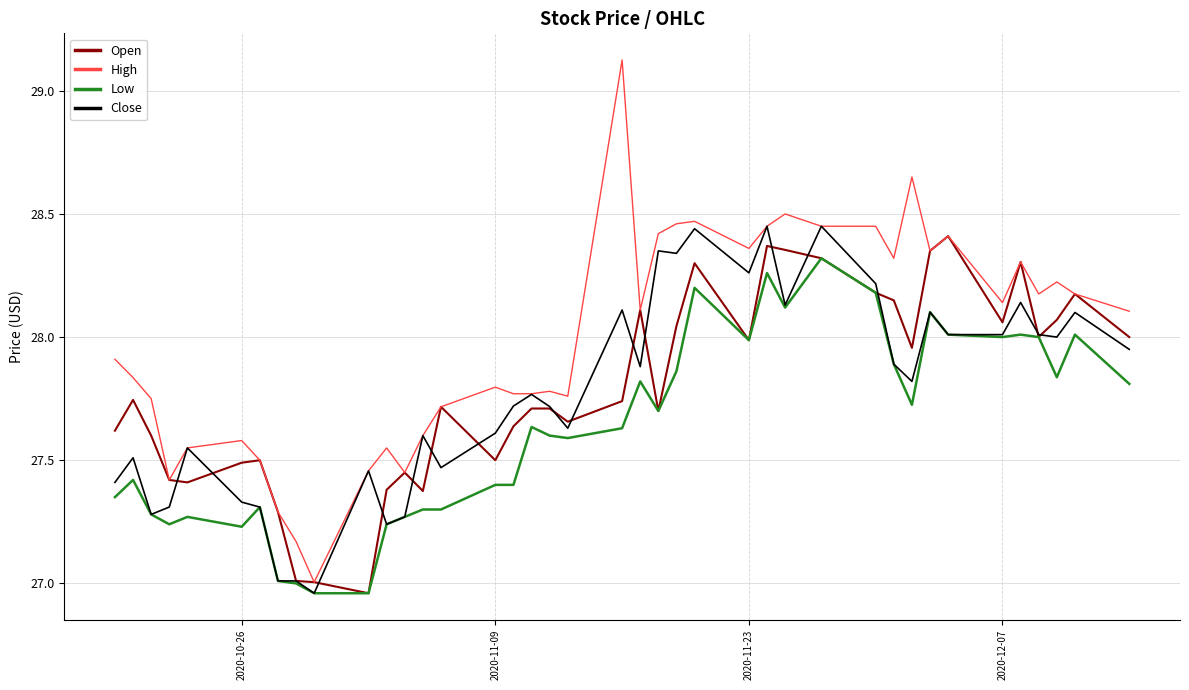

Which series has the widest spread of values?

High